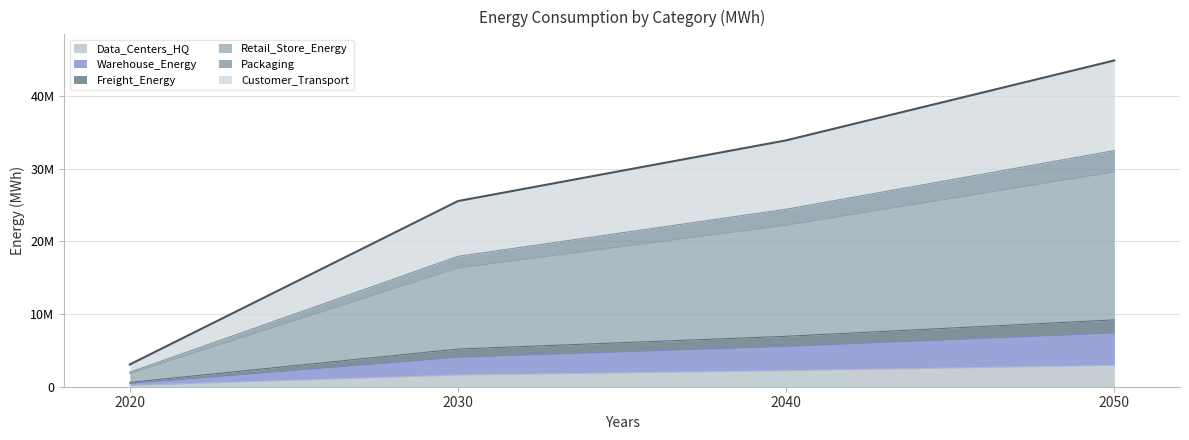

Does the chart have visible grid lines?

Yes